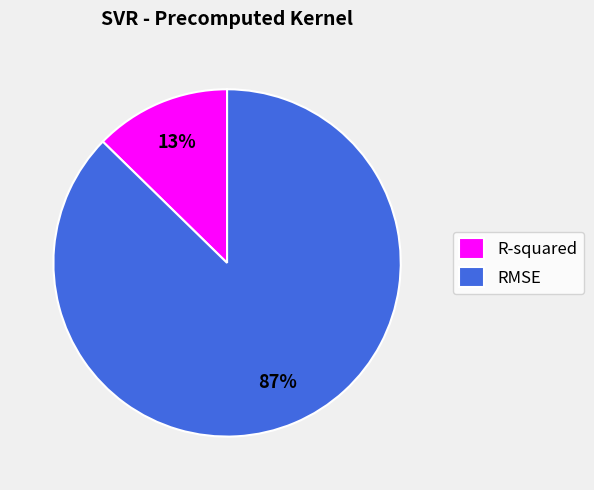

Rank the categories by value from highest to lowest.

RMSE, R-squared